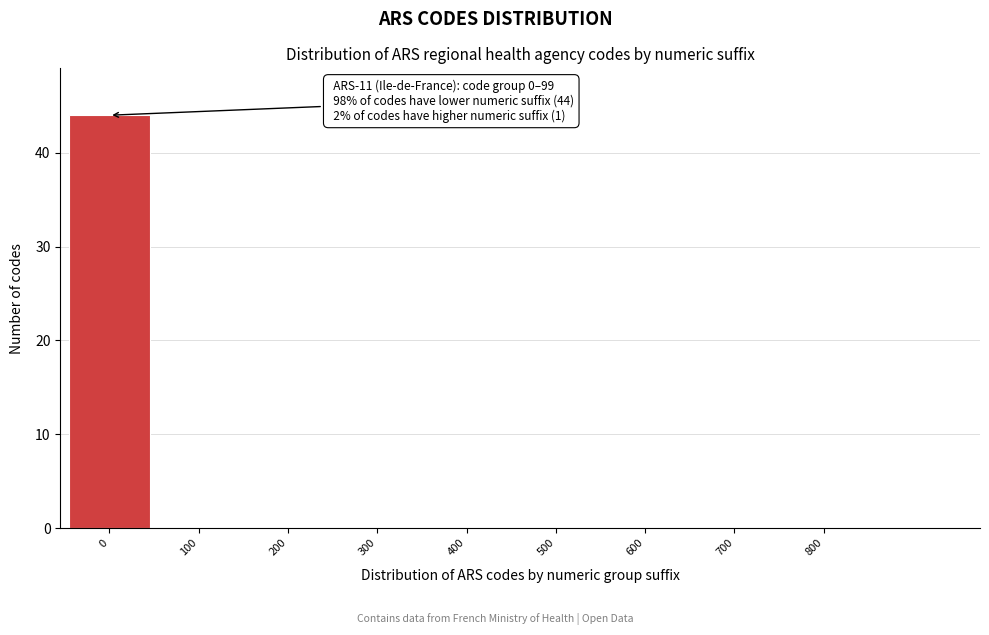

Reading left to right, list all the values displayed in this chart.

0=44	100=0	200=0	300=0	400=0	500=0	600=0	700=0	800=0